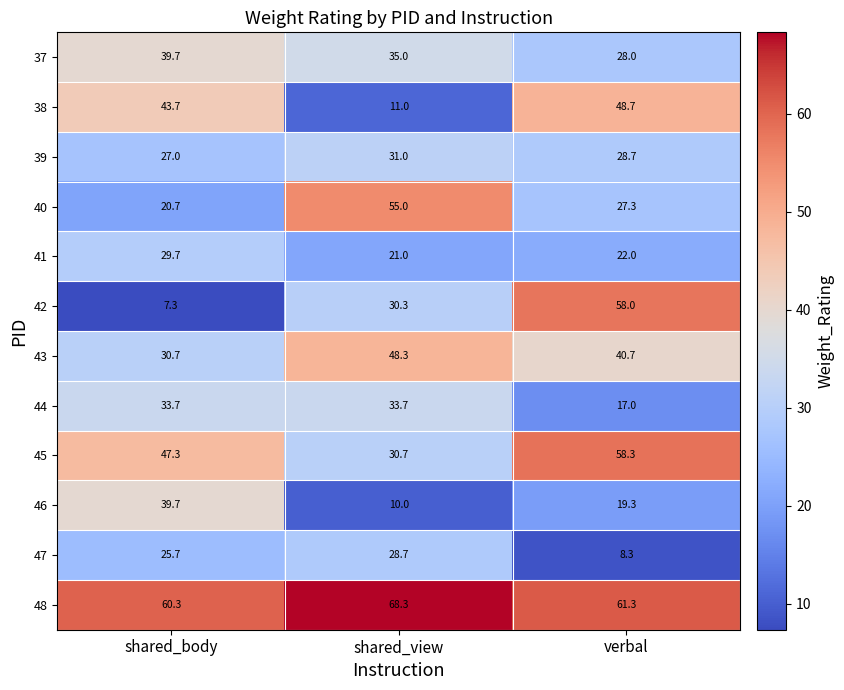

What is the total value across all series at shared_view?

403.0